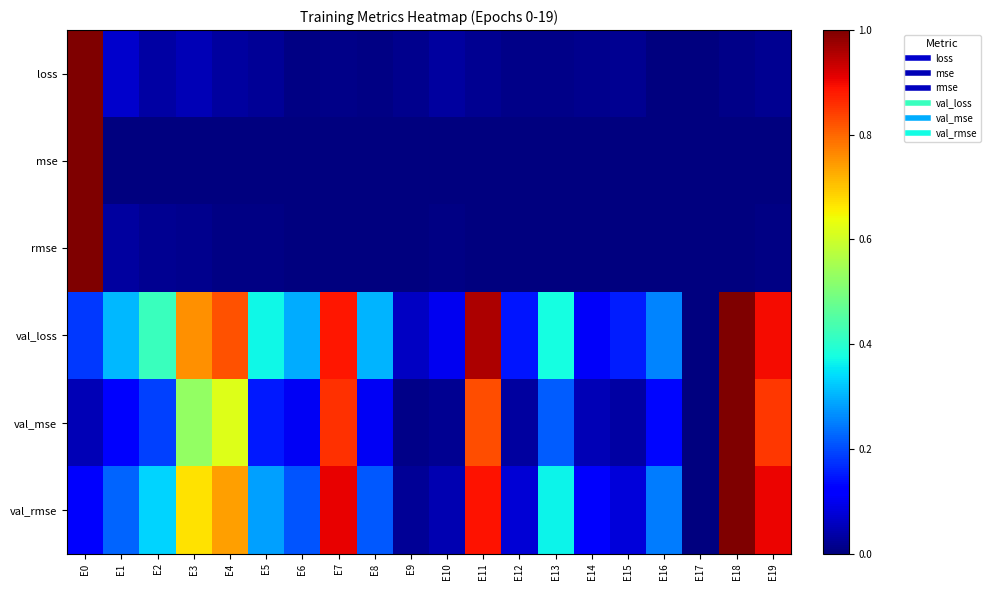

At which category is the sum across all series the highest?

E0